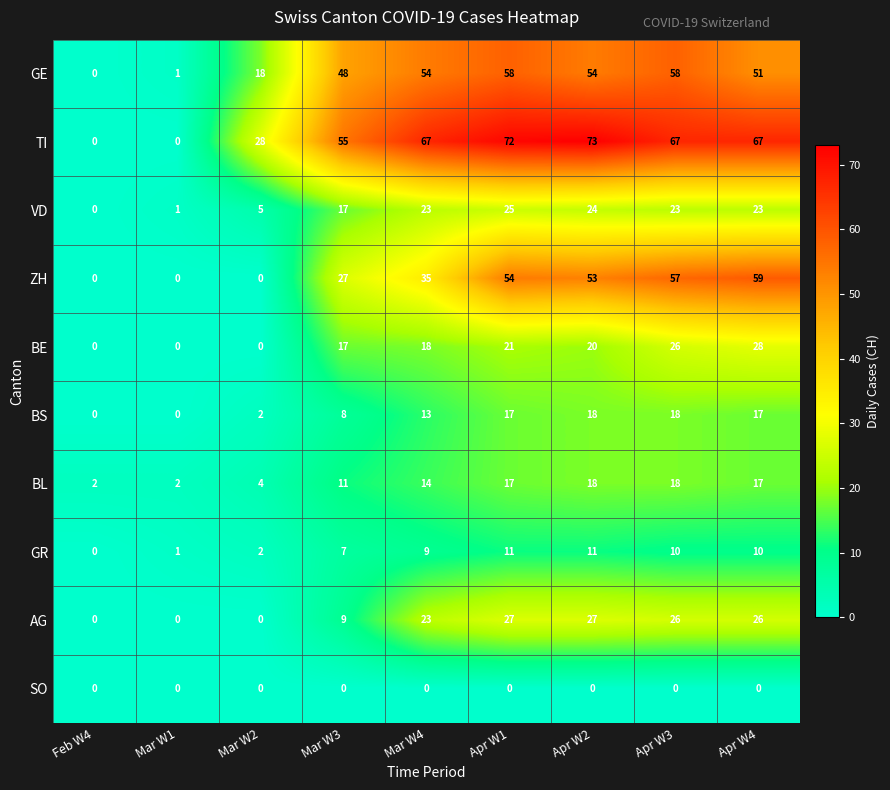

At how many categories does at least one series exceed 36?

6